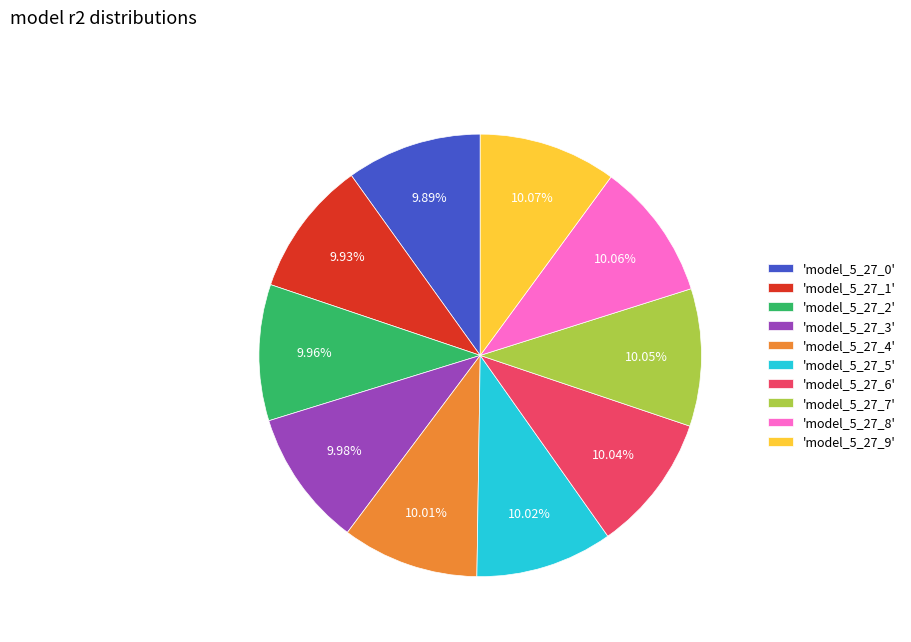

Does any single category account for the majority?

No